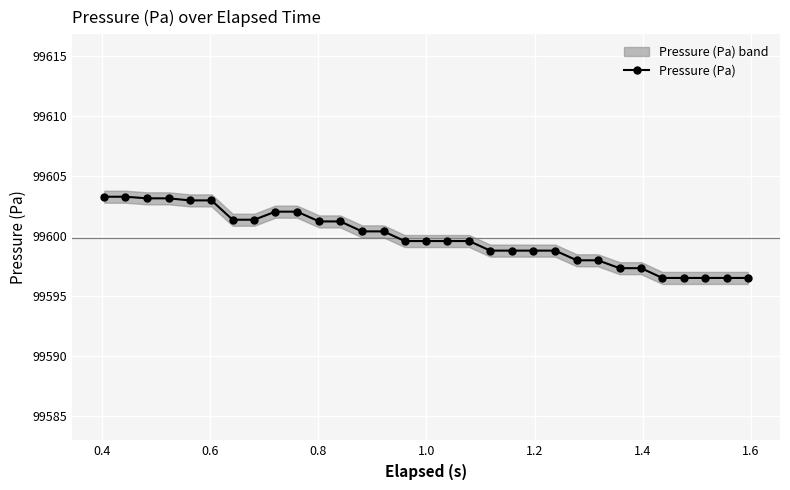

Reading left to right, transcribe all the data shown in this chart.

99603.3	99603.3	99603.1	99603.1	99603.0	99603.0	99601.4	99601.4	99602.0	99602.0	99601.2	99601.2	99600.4	99600.4	99599.6	99599.6	99599.6	99599.6	99598.8	99598.8	99598.8	99598.8	99598.0	99598.0	99597.3	99597.3	99596.5	99596.5	99596.5	99596.5	99596.5